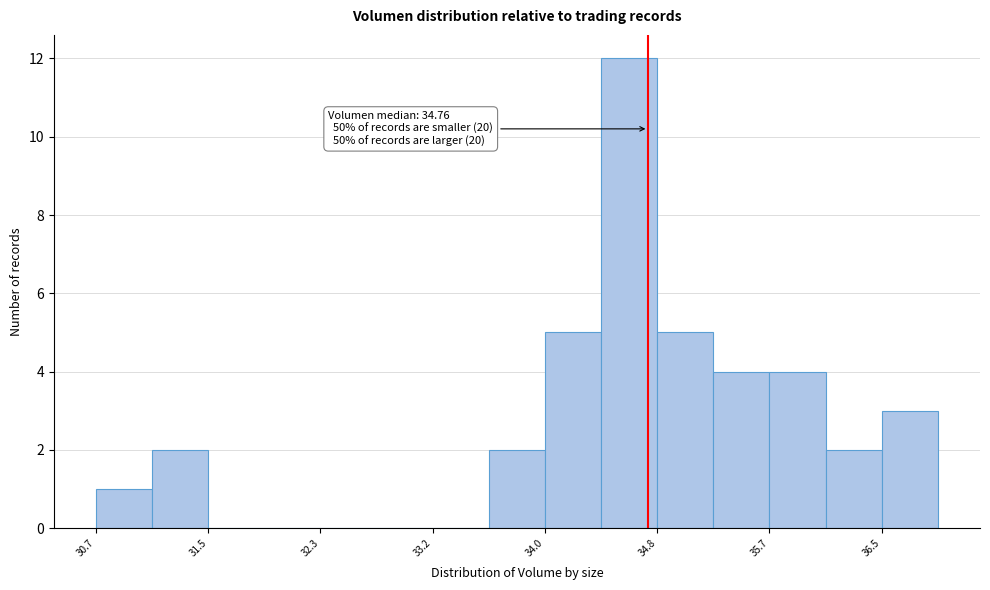

Which range on the x-axis has the tallest bar?

34.4 to 34.8